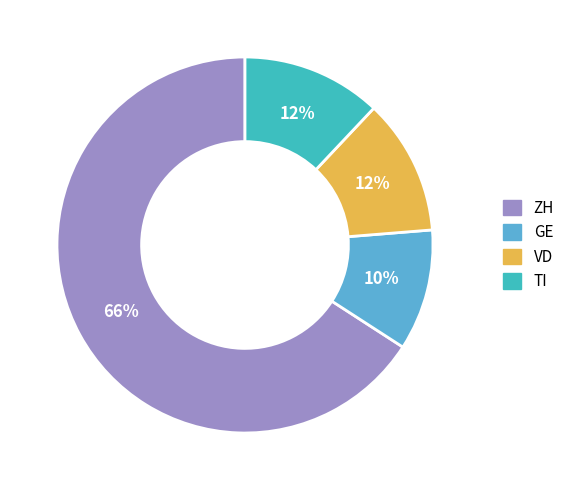

Count the number of slices in the pie.

4